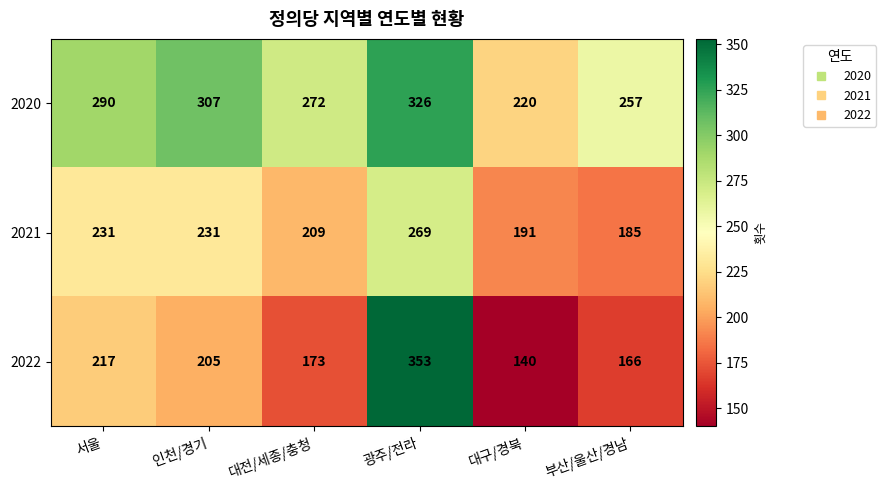

Read the 2021 value at 대전/세종/충청, to the nearest 10.

210